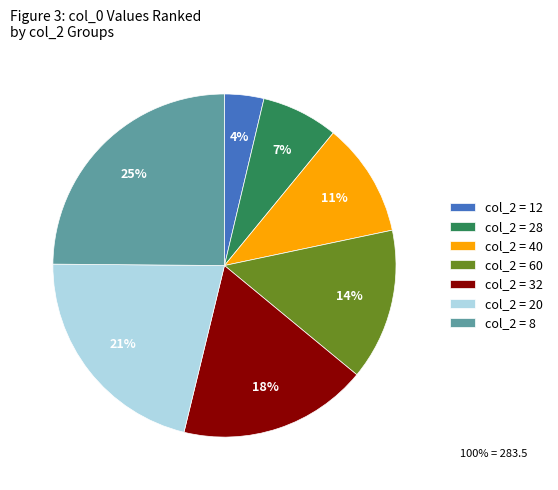

Combined, do col_2 = 20 and col_2 = 40 account for over 50%?

No